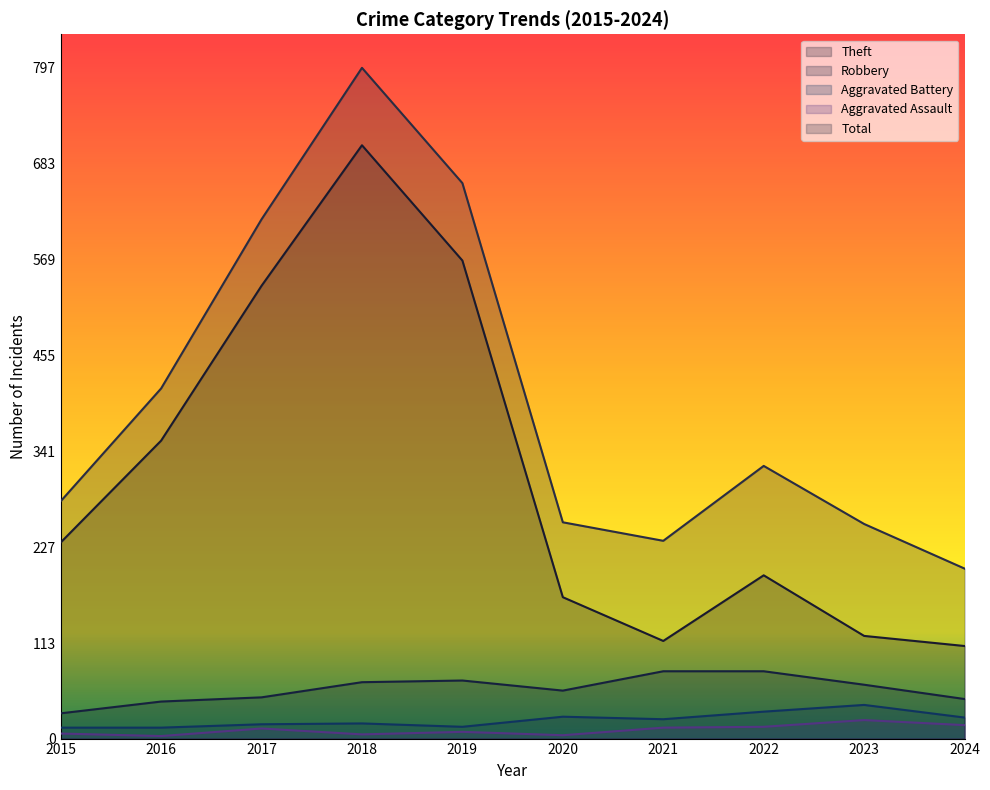

At which category does Aggravated Assault reach its first local valley?

2016